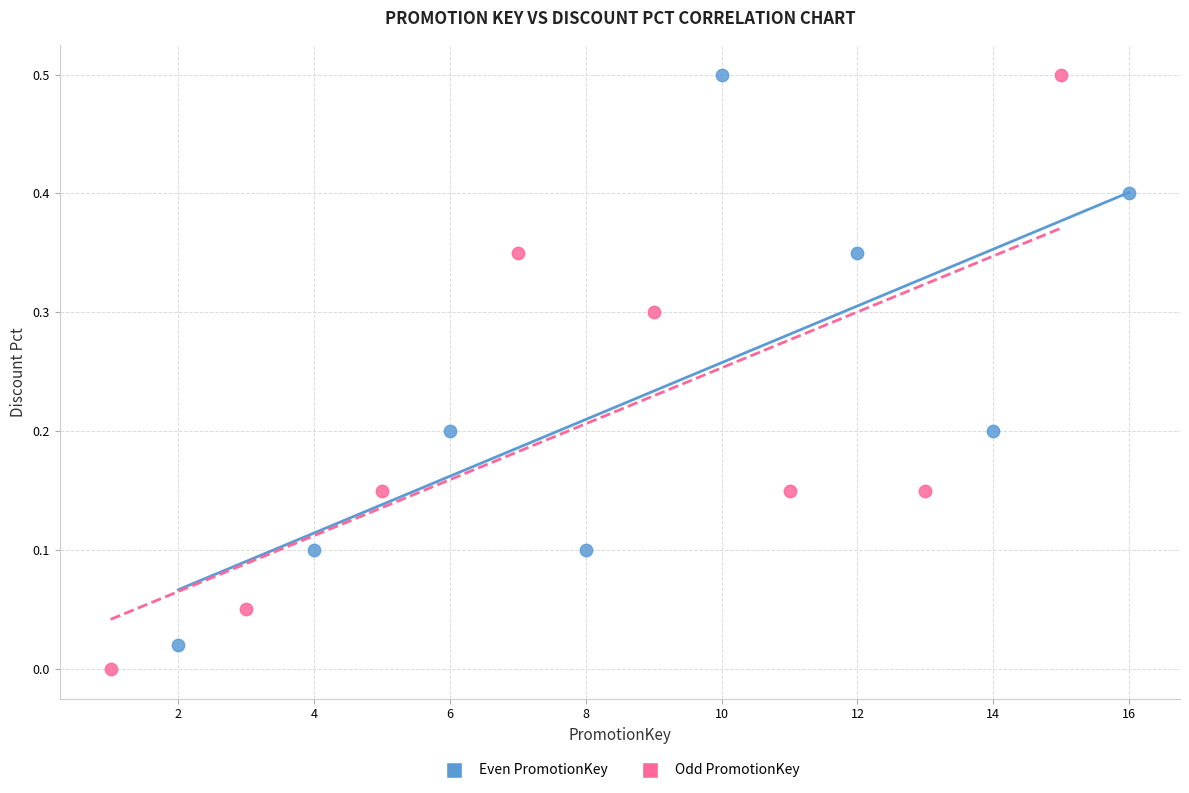

What are all the series names shown in the legend?

Even PromotionKey, Odd PromotionKey